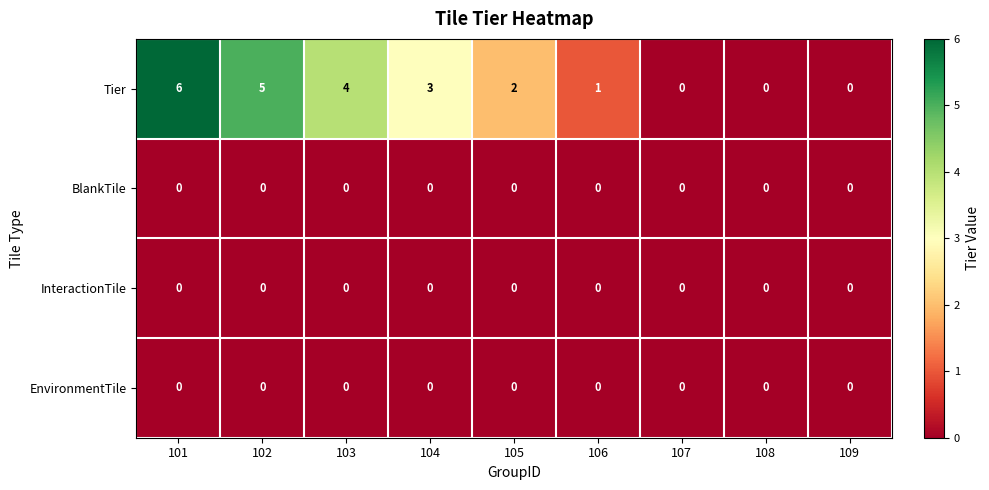

Which label corresponds to the largest value in the chart?

101